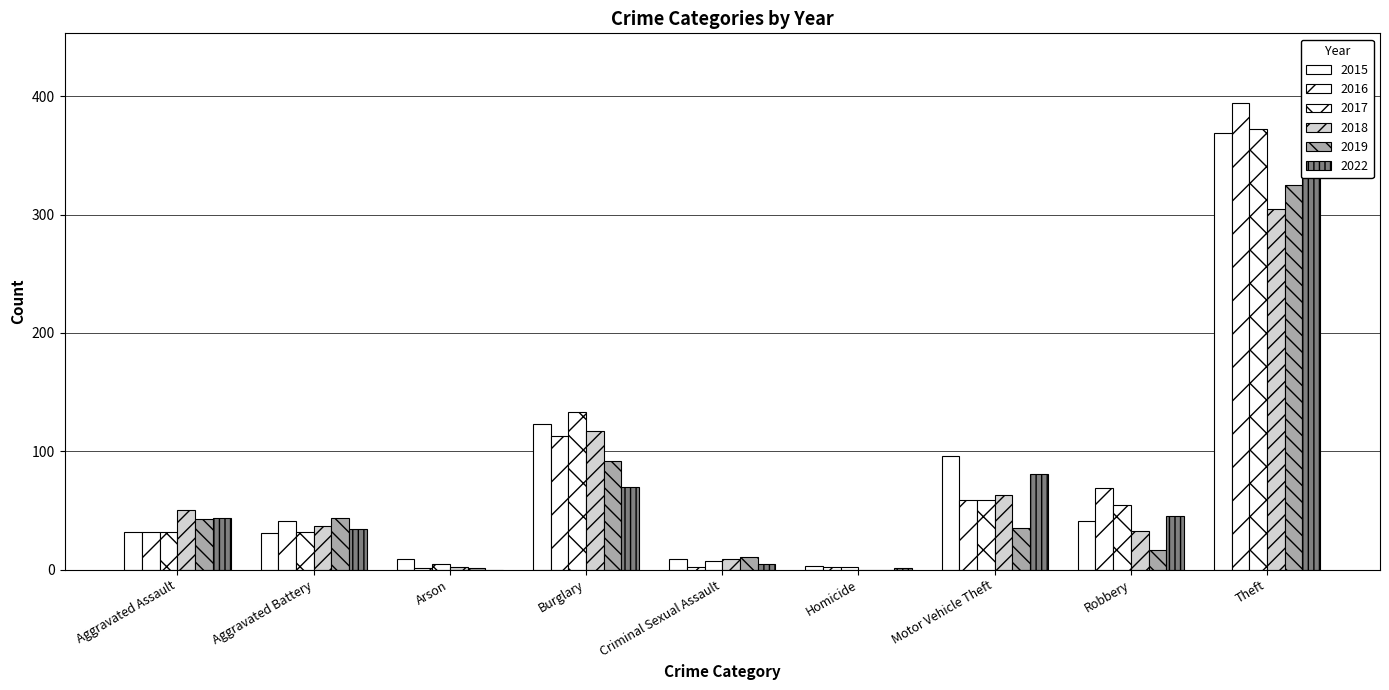

Between Burglary and Theft, which series saw the biggest shift?

2016